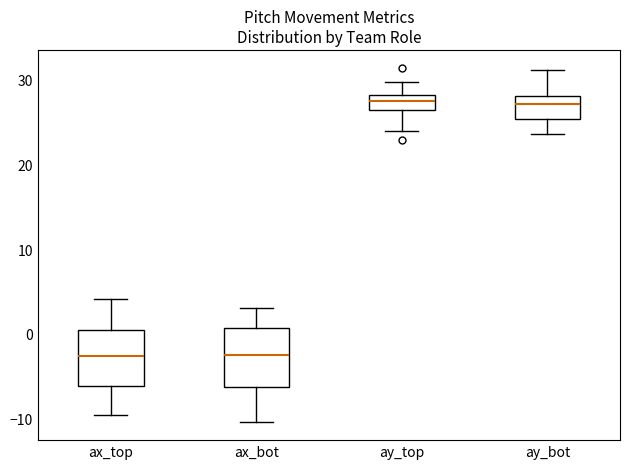

Where does the lower whisker of the box for ay_bot end on the y-axis? The values are not printed on the chart, so give them approximately, as read against the axis.

24